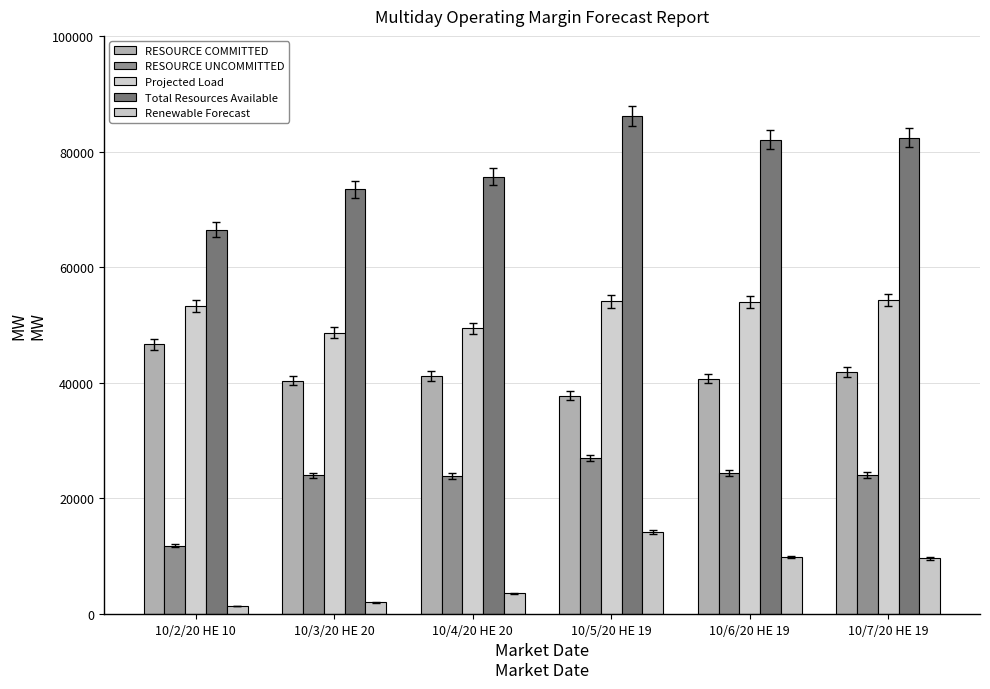

What is the label of the 5th bar from the left?

10/6/20 HE 19